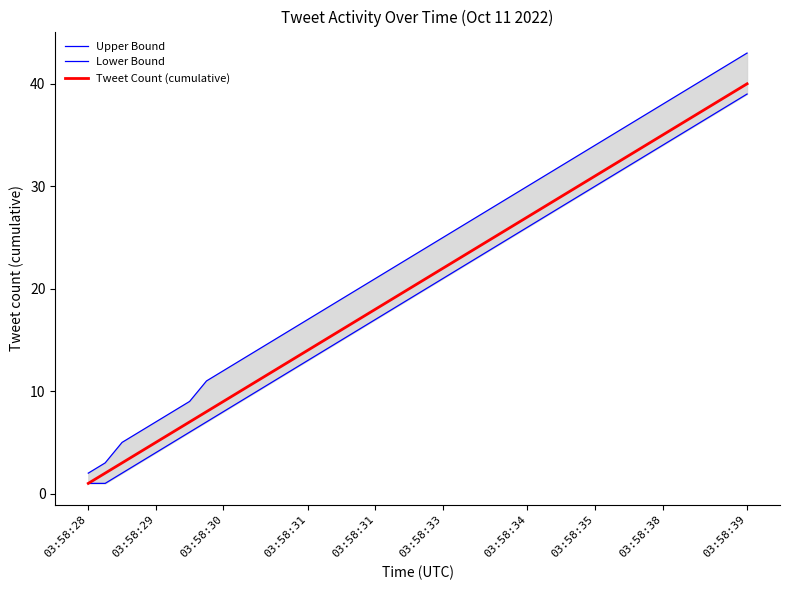

True or false: Upper Bound and Lower Bound intersect in this chart.

False